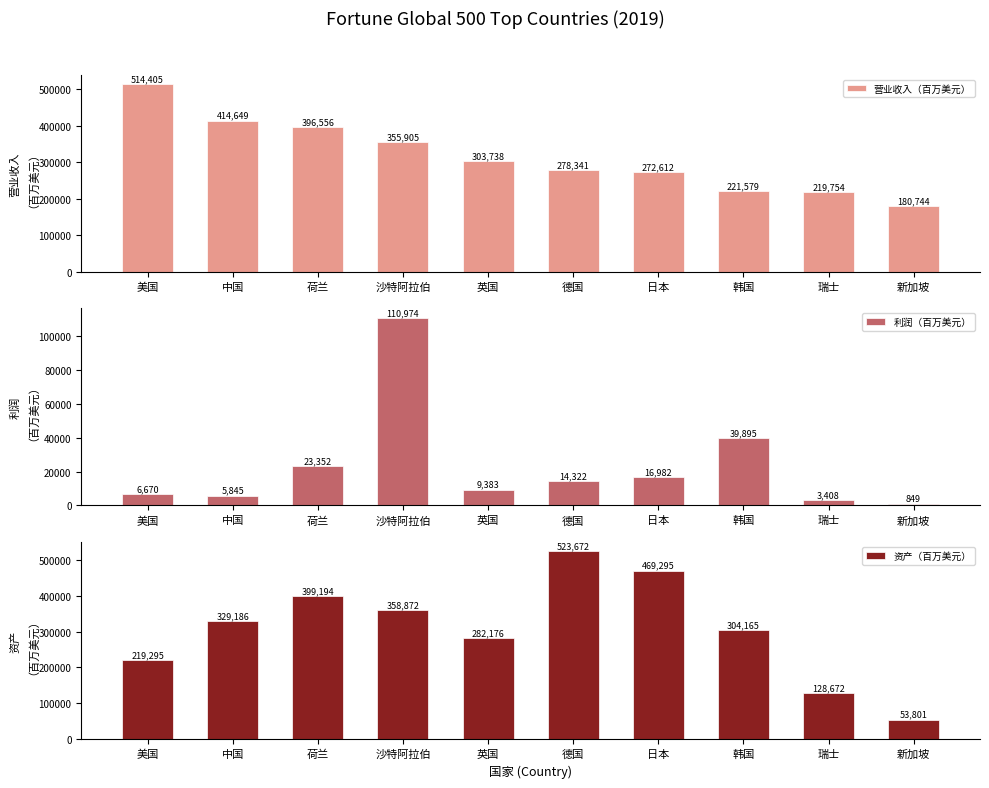

Rank the series at 美国 from lowest to highest value.

利润（百万美元）, 资产（百万美元）, 营业收入（百万美元）